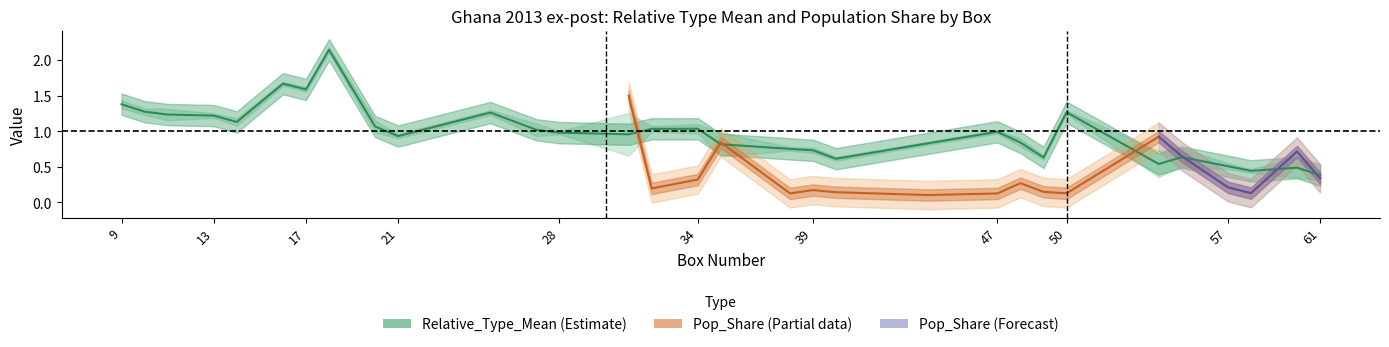

At which category does the chart reach its minimum across all series?

61